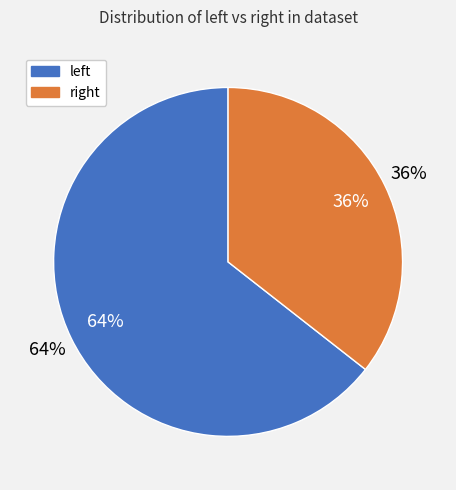

Which category has the biggest portion of the pie?

left